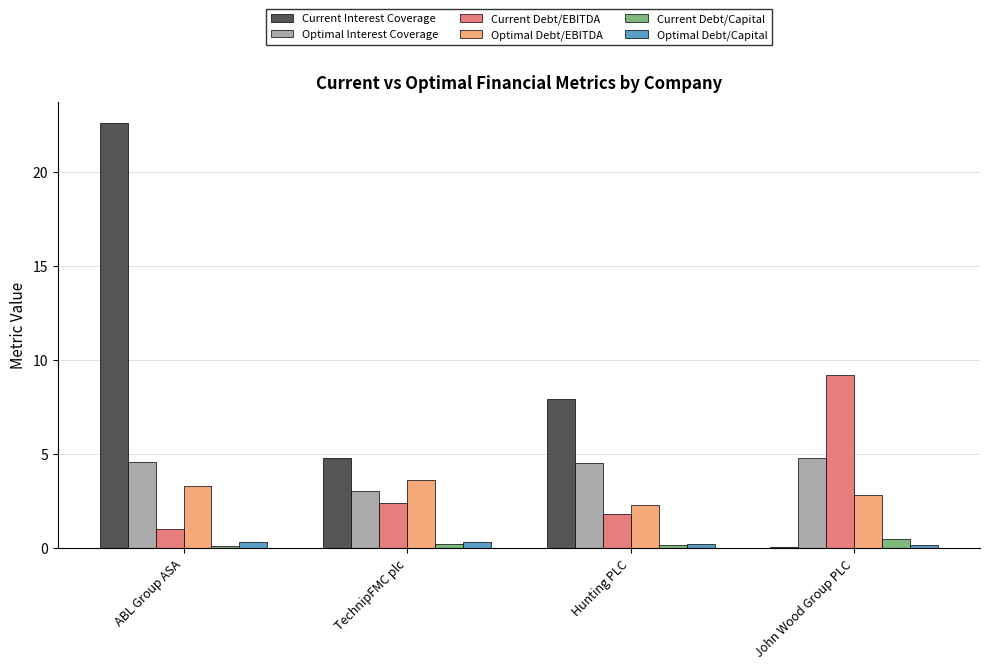

What is the greatest value displayed?

22.6